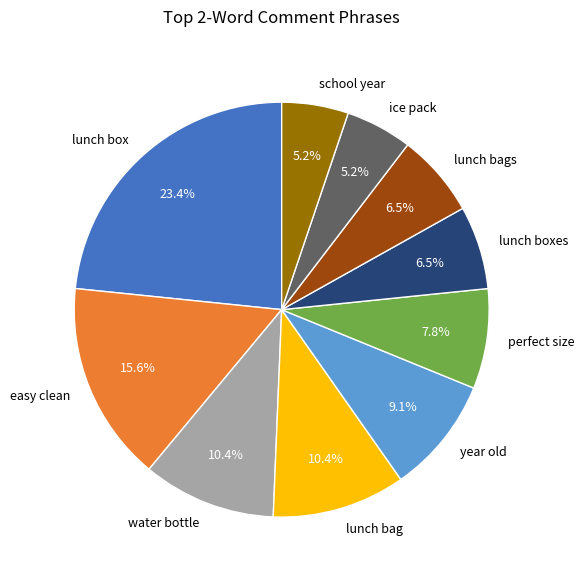

How many slices are in this pie chart?

10